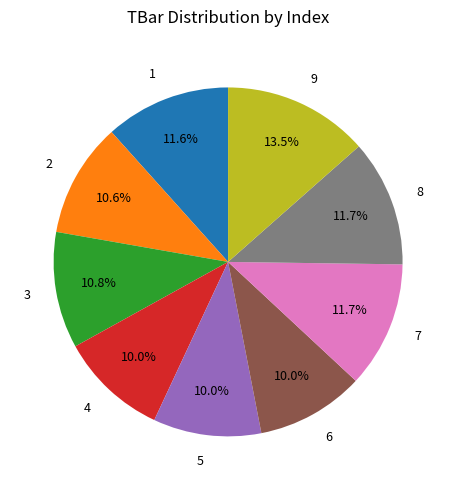

To the nearest percent, what is the average slice percentage?

11%